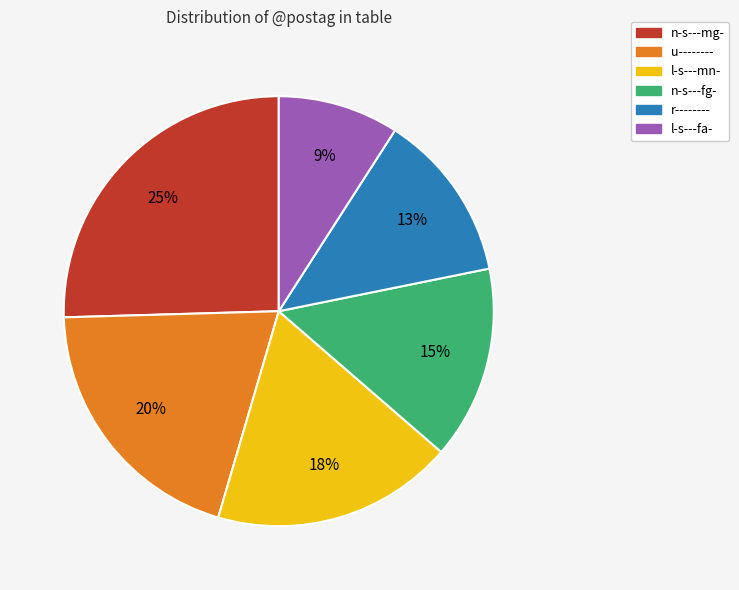

To the nearest percent, what is the average slice percentage?

17%